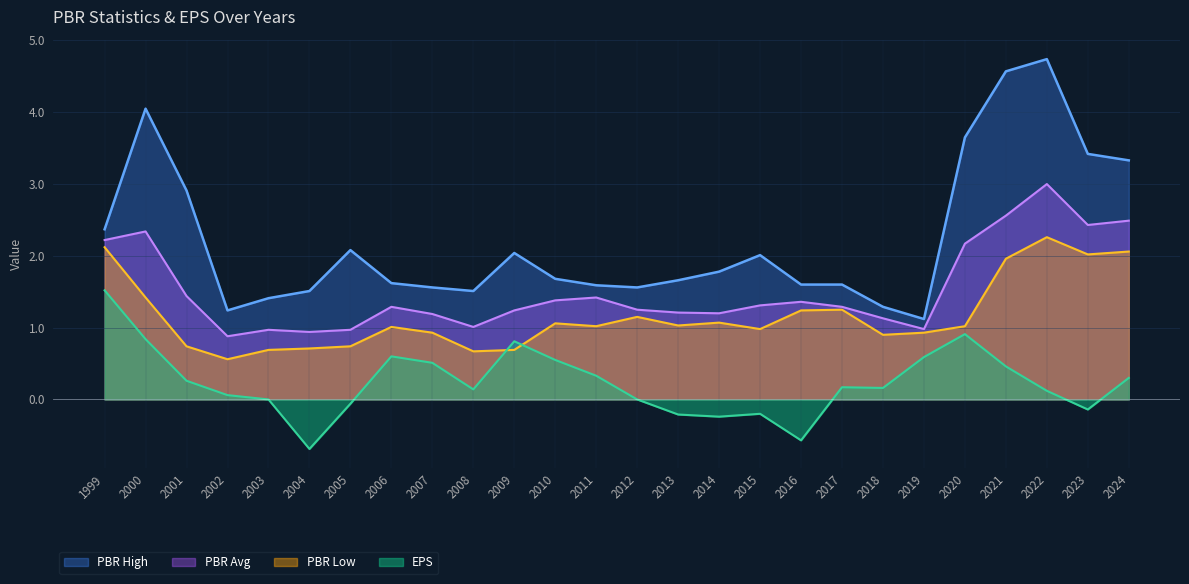

What are all the series names shown in the legend?

PBR High, PBR Avg, PBR Low, EPS